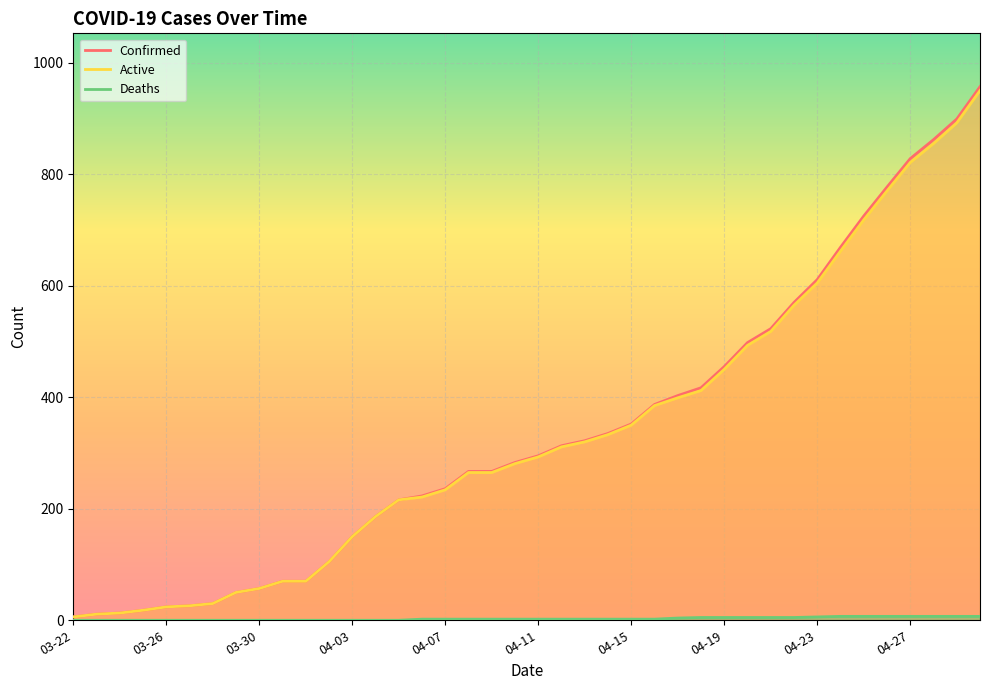

True or false: Active has a value of 221 at 04-06.

True